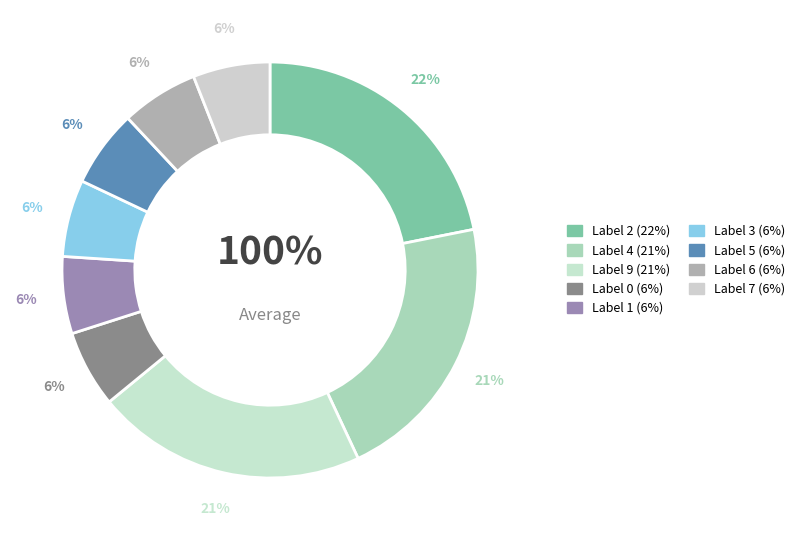

The 2 slice represents 14% of the pie. True or false?

False